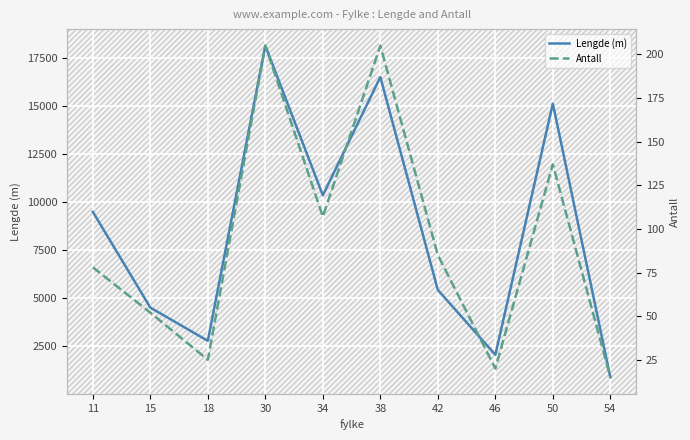

How many lines are shown in the chart?

2